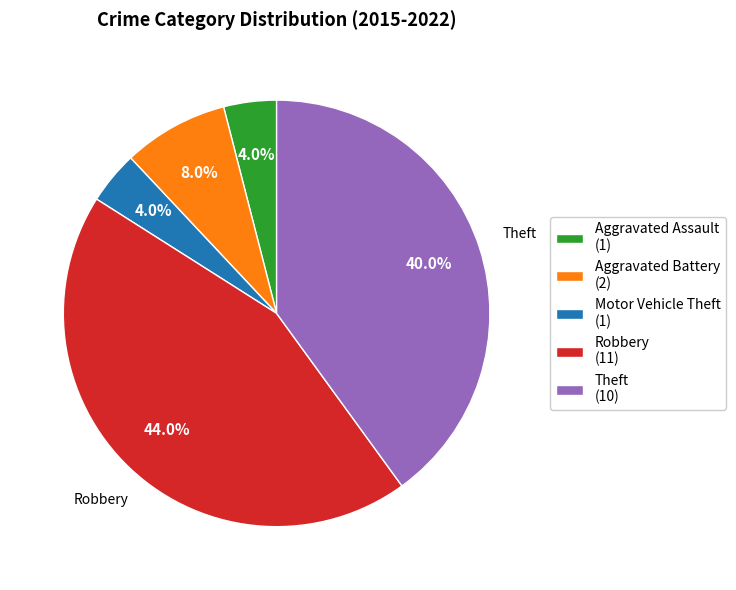

Is Aggravated Battery the majority of the pie?

No